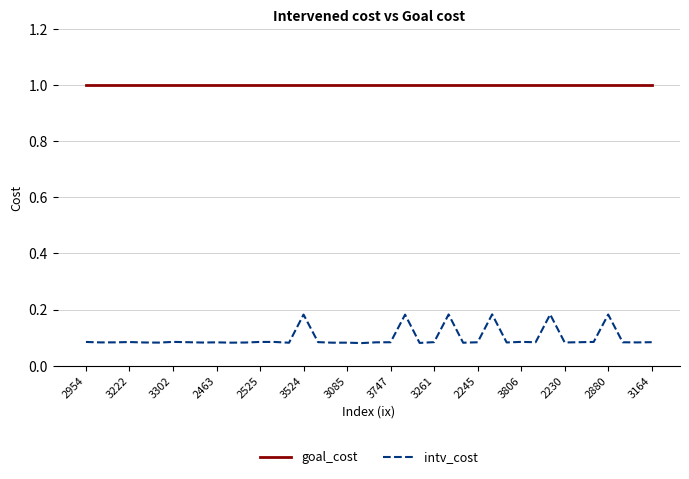

At how many categories does at least one series exceed 0?

40